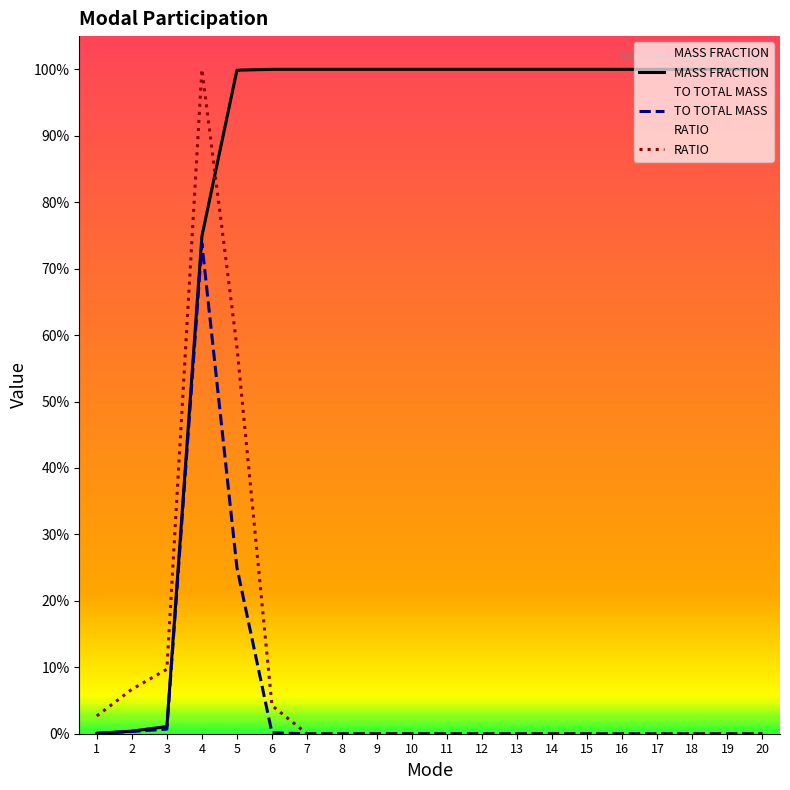

Where do RATIO and MASS FRACTION first cross each other?

4 and 5